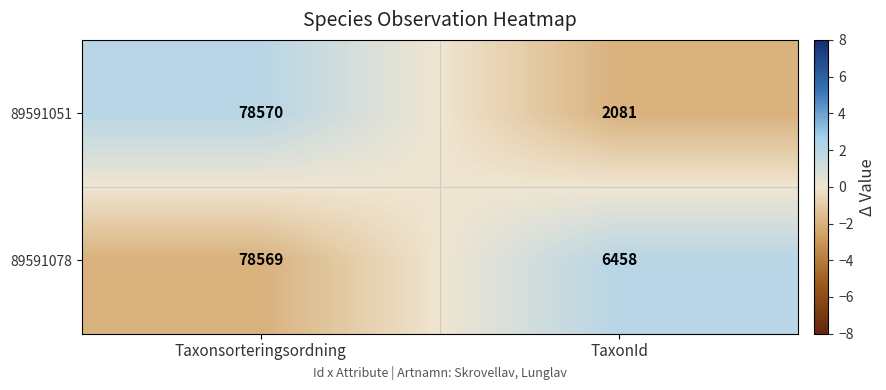

Which series changed the most between Taxonsorteringsordning and TaxonId?

89591051